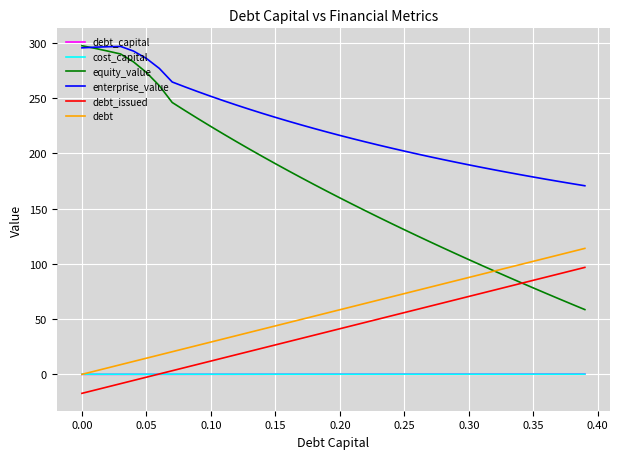

How many distinct data groups are displayed?

6